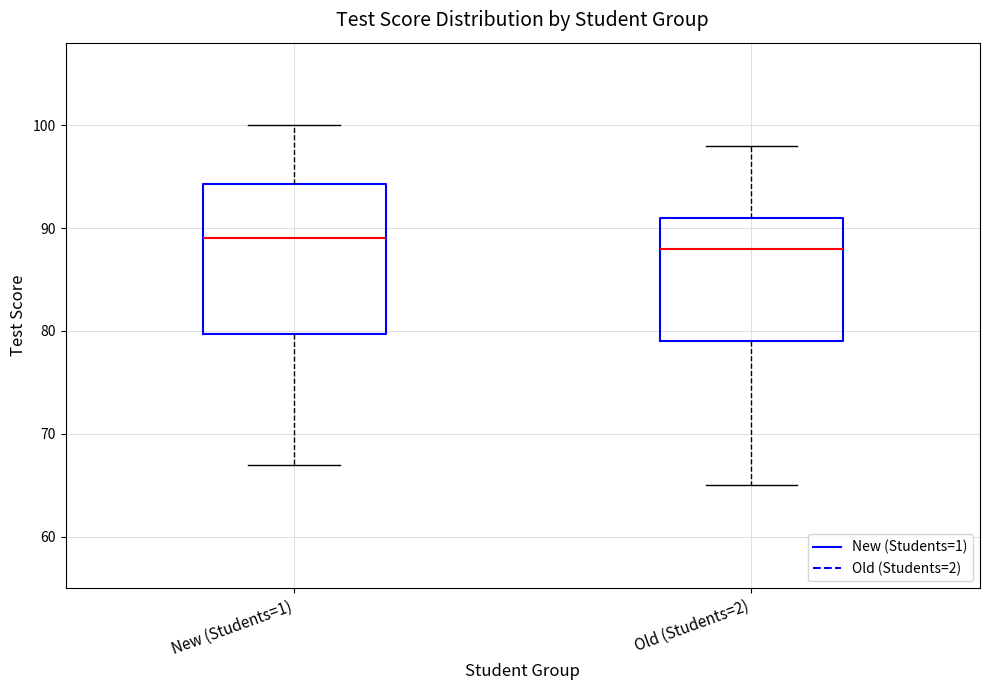

Reading left to right, transcribe this box plot: for each box, give where its median line is, the range the box spans, and where its two whiskers end, as read against the y-axis. The values are not printed on the chart, so give them approximately, as read against the axis.

New (Students=1): median 89, box 80 to 94, whiskers 67 to 100
Old (Students=2): median 88, box 79 to 91, whiskers 65 to 98